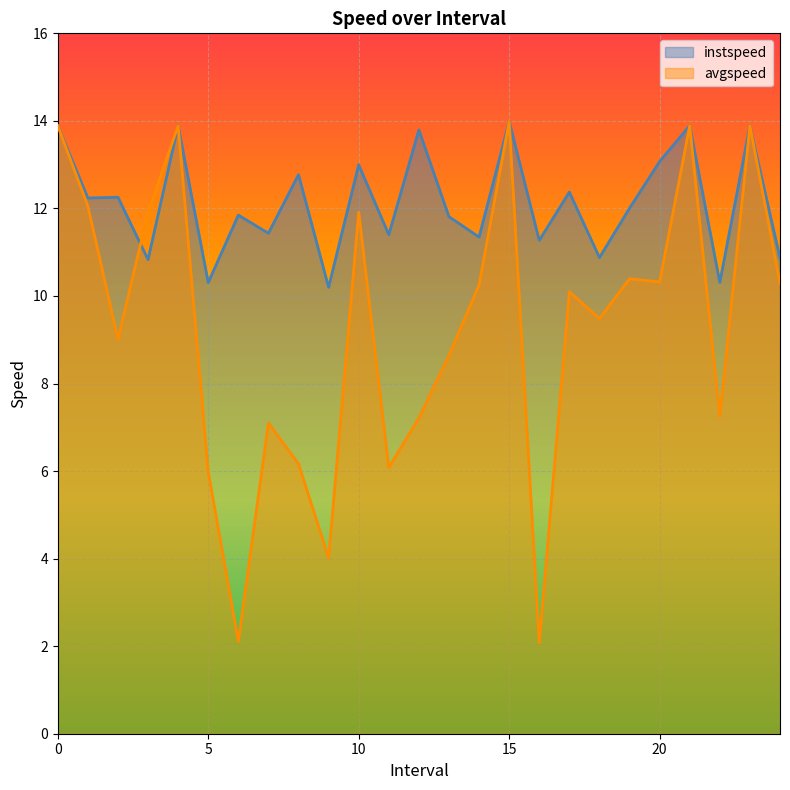

At which category does avgspeed reach its first local peak?

4